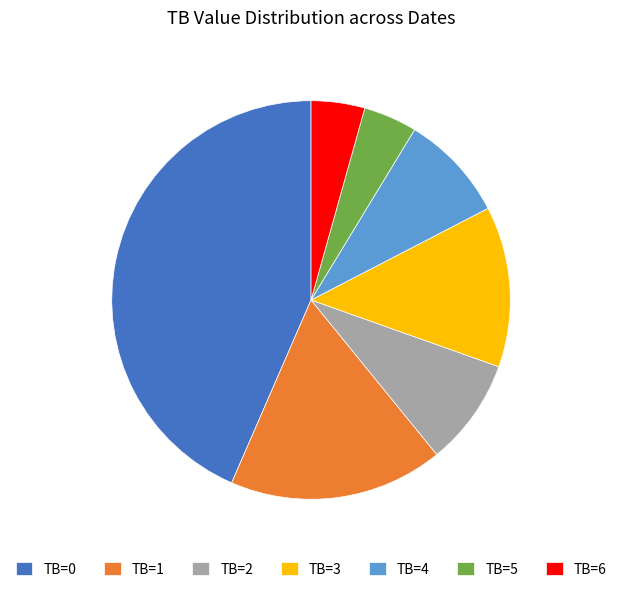

What is the ratio of the value at TB=5 to the value at TB=3?

0.3